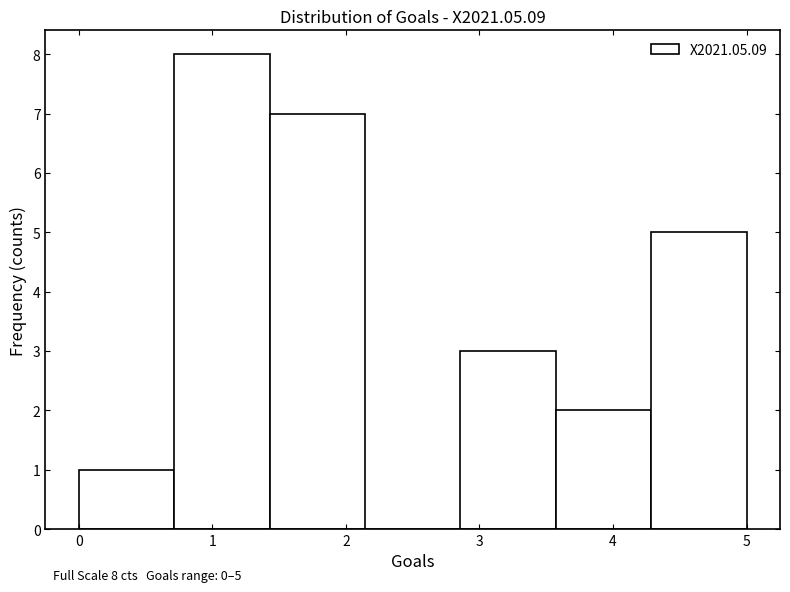

Which range on the x-axis has the tallest bar?

0.7 to 1.4